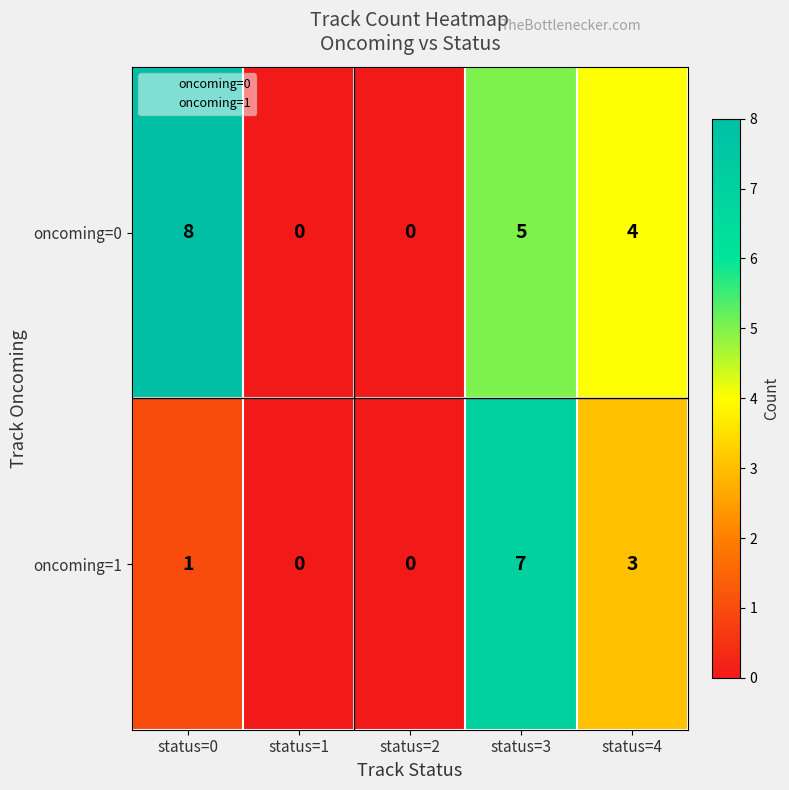

At which category is the sum across all series the highest?

status=3